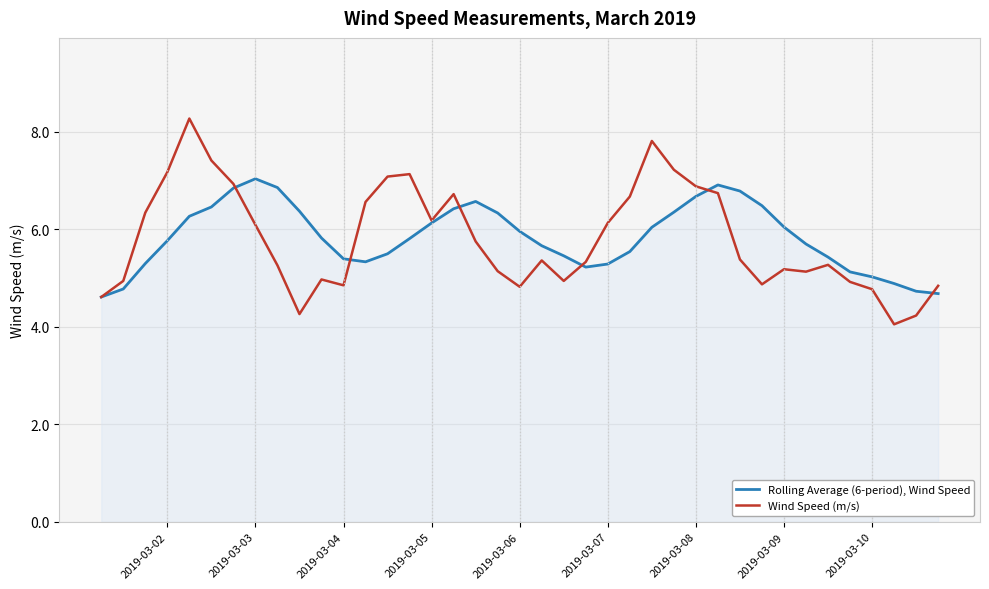

Rank the series by their maximum value, from lowest to highest.

Rolling Average (6-period), Wind Speed, Wind Speed (m/s)